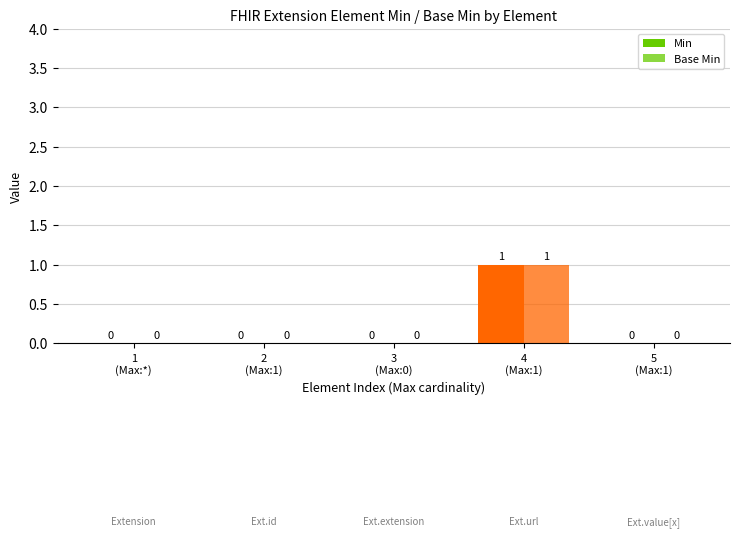

How many groups of bars are there?

5